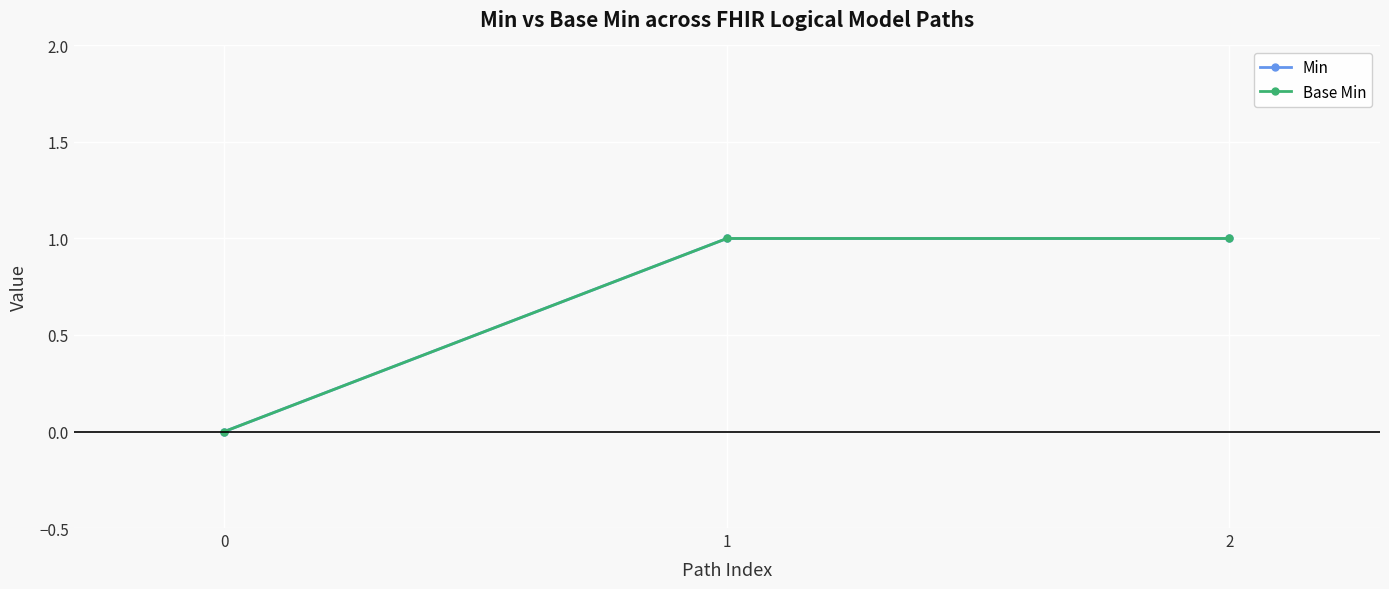

Is this an area chart (filled region under the line)?

No